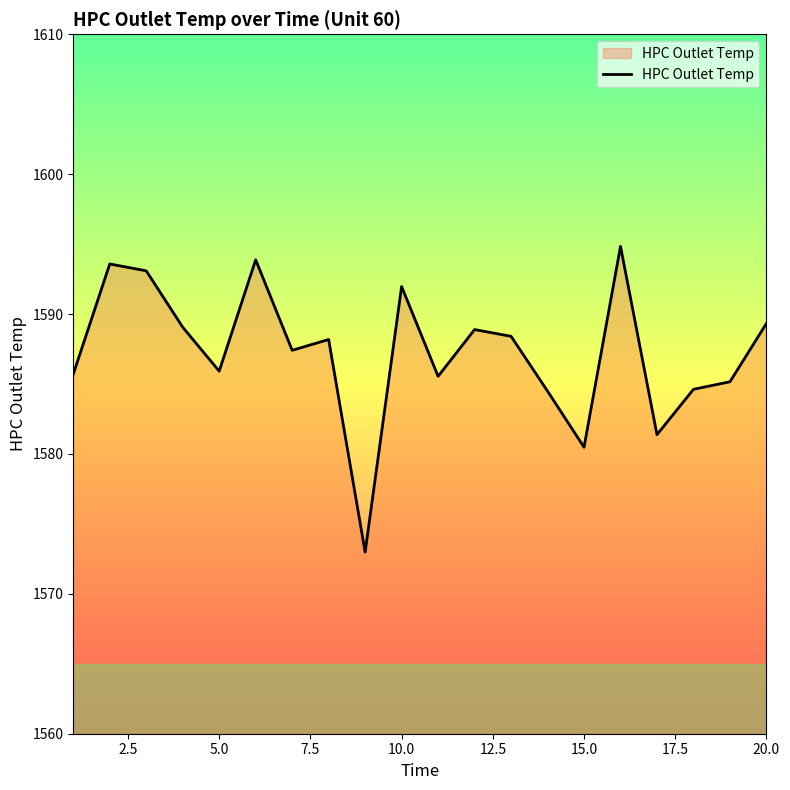

What is the minimum value shown in the chart?

1573.0